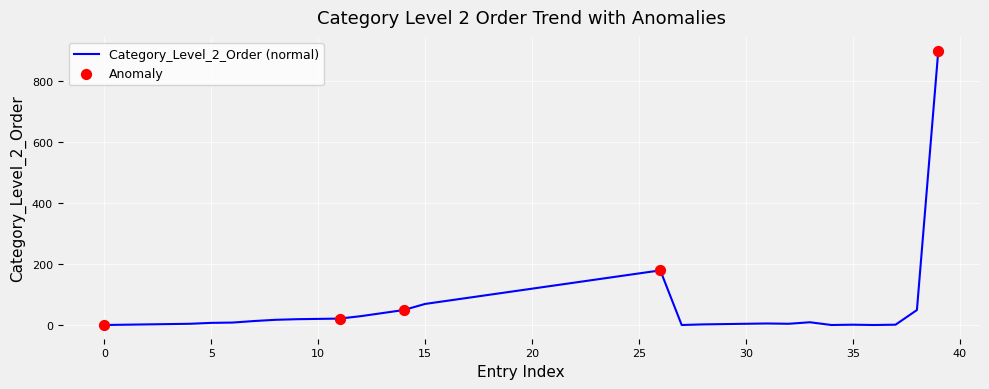

What is the greatest value displayed?

900